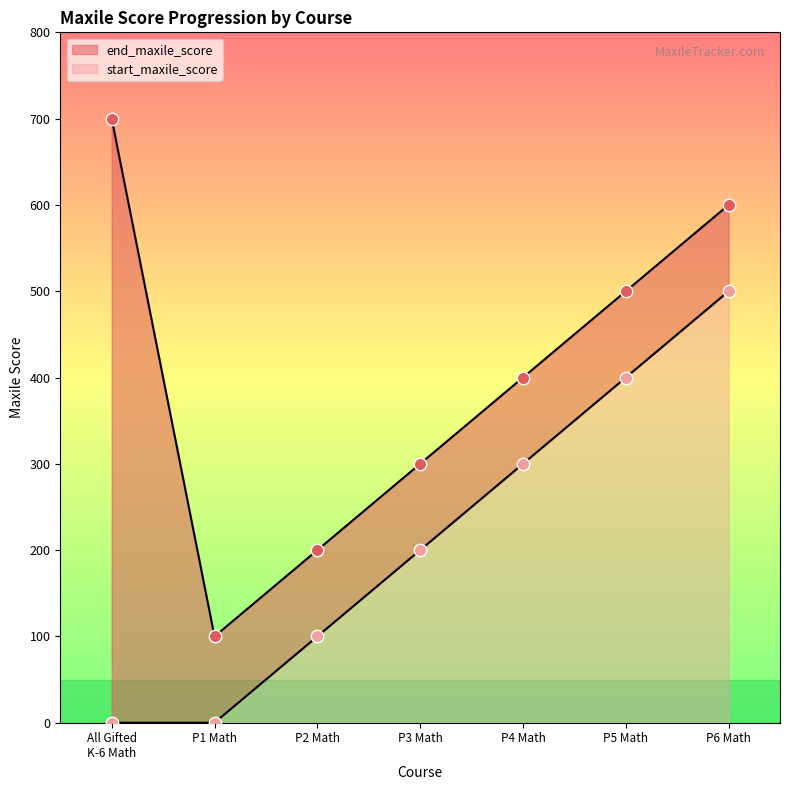

At how many categories does at least one series exceed 543?

2